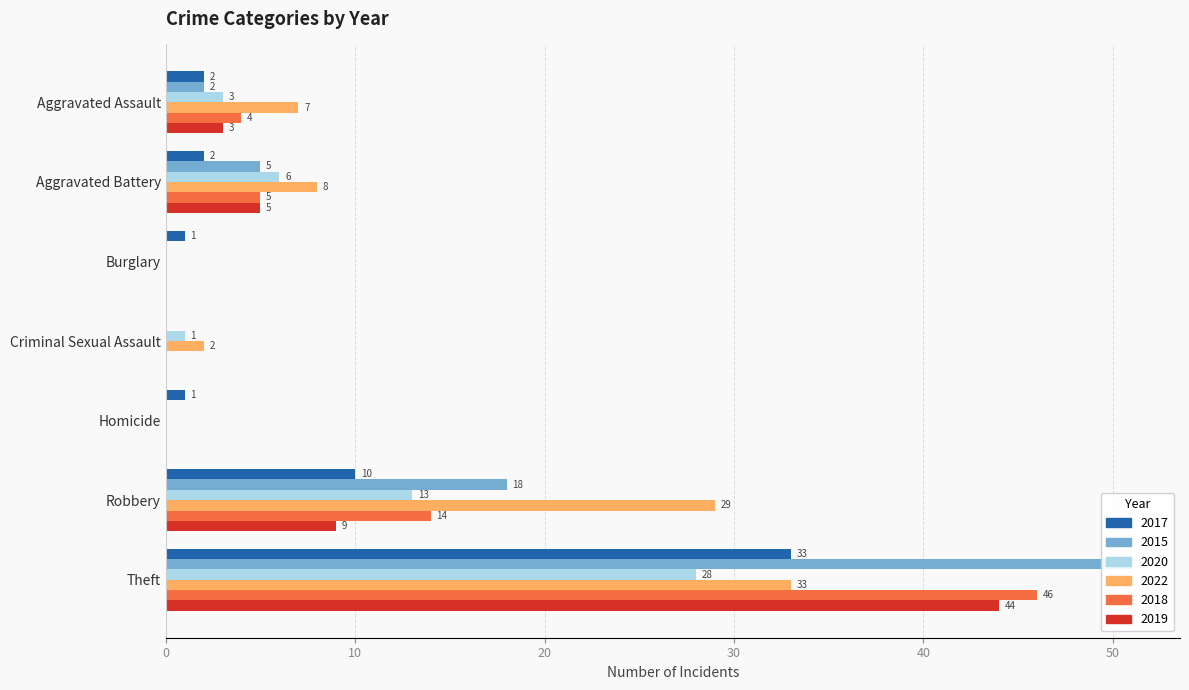

At which label is 2018 closest to 23?

Robbery